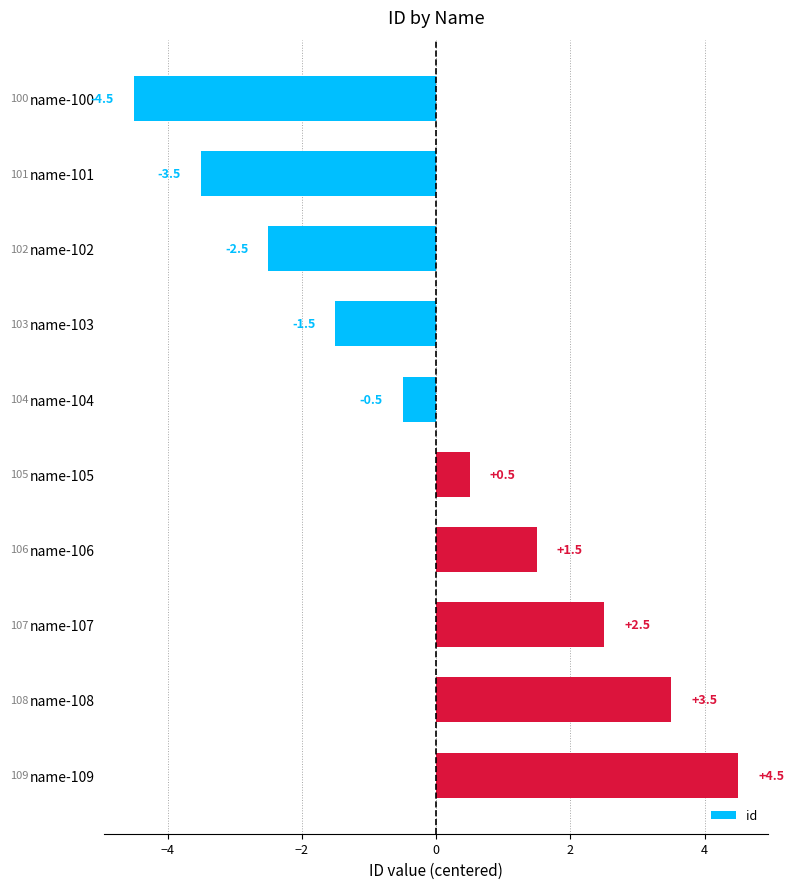

Reading top to bottom, list all the values displayed in this chart.

-4.5	-3.5	-2.5	-1.5	-0.5	0.5	1.5	2.5	3.5	4.5